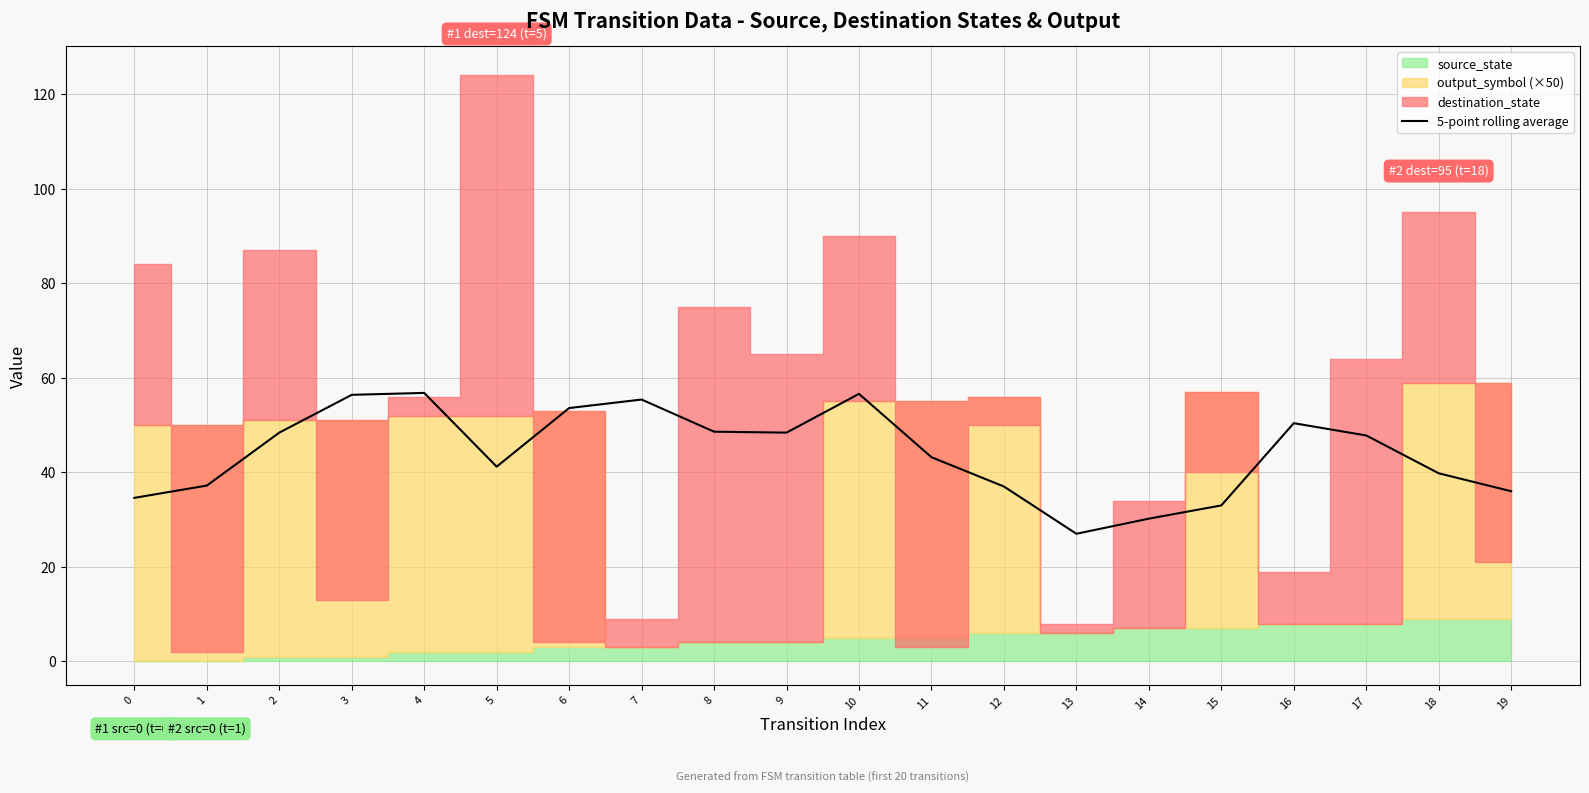

How many points are lower than both their immediate neighbors (excluding endpoints)?

3